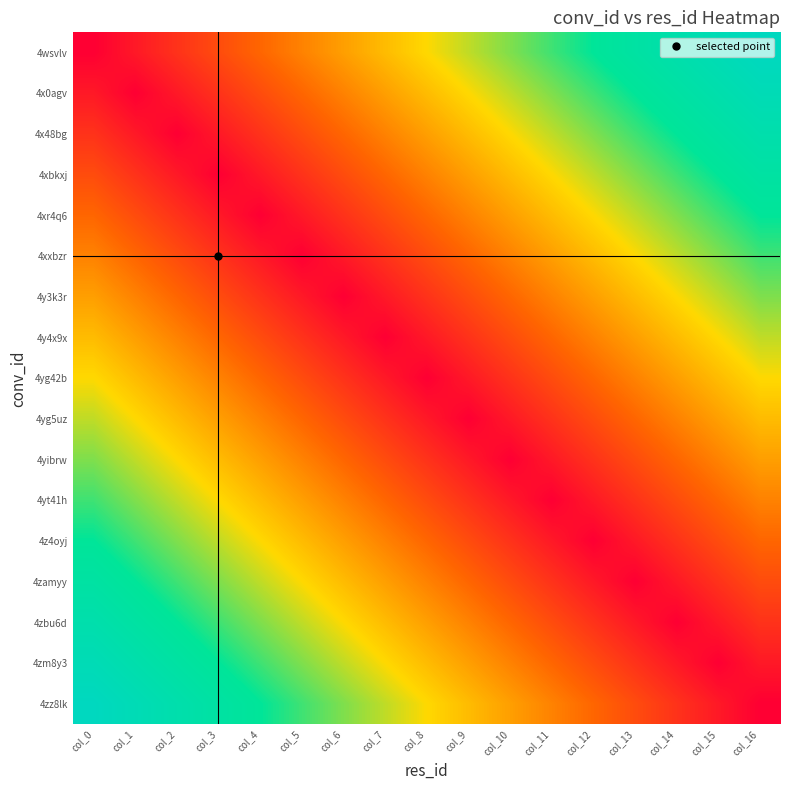

Reading right to left, transcribe all the data shown in this chart.

4wsvlv: col_16=1.0	col_15=0.9	col_14=0.9	col_13=0.8	col_12=0.8	col_11=0.7	col_10=0.6	col_9=0.6	col_8=0.5	col_7=0.4	col_6=0.4	col_5=0.3	col_4=0.2	col_3=0.2	col_2=0.1	col_1=0.1	col_0=0.0
4x0agv: col_16=0.9	col_15=0.9	col_14=0.8	col_13=0.8	col_12=0.7	col_11=0.6	col_10=0.6	col_9=0.5	col_8=0.4	col_7=0.4	col_6=0.3	col_5=0.2	col_4=0.2	col_3=0.1	col_2=0.1	col_1=0.0	col_0=0.1
4x48bg: col_16=0.9	col_15=0.8	col_14=0.8	col_13=0.7	col_12=0.6	col_11=0.6	col_10=0.5	col_9=0.4	col_8=0.4	col_7=0.3	col_6=0.2	col_5=0.2	col_4=0.1	col_3=0.1	col_2=0.0	col_1=0.1	col_0=0.1
4xbkxj: col_16=0.8	col_15=0.8	col_14=0.7	col_13=0.6	col_12=0.6	col_11=0.5	col_10=0.4	col_9=0.4	col_8=0.3	col_7=0.2	col_6=0.2	col_5=0.1	col_4=0.1	col_3=0.0	col_2=0.1	col_1=0.1	col_0=0.2
4xr4q6: col_16=0.8	col_15=0.7	col_14=0.6	col_13=0.6	col_12=0.5	col_11=0.4	col_10=0.4	col_9=0.3	col_8=0.2	col_7=0.2	col_6=0.1	col_5=0.1	col_4=0.0	col_3=0.1	col_2=0.1	col_1=0.2	col_0=0.2
4xxbzr: col_16=0.7	col_15=0.6	col_14=0.6	col_13=0.5	col_12=0.4	col_11=0.4	col_10=0.3	col_9=0.2	col_8=0.2	col_7=0.1	col_6=0.1	col_5=0.0	col_4=0.1	col_3=0.1	col_2=0.2	col_1=0.2	col_0=0.3
4y3k3r: col_16=0.6	col_15=0.6	col_14=0.5	col_13=0.4	col_12=0.4	col_11=0.3	col_10=0.2	col_9=0.2	col_8=0.1	col_7=0.1	col_6=0.0	col_5=0.1	col_4=0.1	col_3=0.2	col_2=0.2	col_1=0.3	col_0=0.4
4y4x9x: col_16=0.6	col_15=0.5	col_14=0.4	col_13=0.4	col_12=0.3	col_11=0.2	col_10=0.2	col_9=0.1	col_8=0.1	col_7=0.0	col_6=0.1	col_5=0.1	col_4=0.2	col_3=0.2	col_2=0.3	col_1=0.4	col_0=0.4
4yg42b: col_16=0.5	col_15=0.4	col_14=0.4	col_13=0.3	col_12=0.2	col_11=0.2	col_10=0.1	col_9=0.1	col_8=0.0	col_7=0.1	col_6=0.1	col_5=0.2	col_4=0.2	col_3=0.3	col_2=0.4	col_1=0.4	col_0=0.5
4yg5uz: col_16=0.4	col_15=0.4	col_14=0.3	col_13=0.2	col_12=0.2	col_11=0.1	col_10=0.1	col_9=0.0	col_8=0.1	col_7=0.1	col_6=0.2	col_5=0.2	col_4=0.3	col_3=0.4	col_2=0.4	col_1=0.5	col_0=0.6
4yibrw: col_16=0.4	col_15=0.3	col_14=0.2	col_13=0.2	col_12=0.1	col_11=0.1	col_10=0.0	col_9=0.1	col_8=0.1	col_7=0.2	col_6=0.2	col_5=0.3	col_4=0.4	col_3=0.4	col_2=0.5	col_1=0.6	col_0=0.6
4yt41h: col_16=0.3	col_15=0.2	col_14=0.2	col_13=0.1	col_12=0.1	col_11=0.0	col_10=0.1	col_9=0.1	col_8=0.2	col_7=0.2	col_6=0.3	col_5=0.4	col_4=0.4	col_3=0.5	col_2=0.6	col_1=0.6	col_0=0.7
4z4oyj: col_16=0.2	col_15=0.2	col_14=0.1	col_13=0.1	col_12=0.0	col_11=0.1	col_10=0.1	col_9=0.2	col_8=0.2	col_7=0.3	col_6=0.4	col_5=0.4	col_4=0.5	col_3=0.6	col_2=0.6	col_1=0.7	col_0=0.8
4zamyy: col_16=0.2	col_15=0.1	col_14=0.1	col_13=0.0	col_12=0.1	col_11=0.1	col_10=0.2	col_9=0.2	col_8=0.3	col_7=0.4	col_6=0.4	col_5=0.5	col_4=0.6	col_3=0.6	col_2=0.7	col_1=0.8	col_0=0.8
4zbu6d: col_16=0.1	col_15=0.1	col_14=0.0	col_13=0.1	col_12=0.1	col_11=0.2	col_10=0.2	col_9=0.3	col_8=0.4	col_7=0.4	col_6=0.5	col_5=0.6	col_4=0.6	col_3=0.7	col_2=0.8	col_1=0.8	col_0=0.9
4zm8y3: col_16=0.1	col_15=0.0	col_14=0.1	col_13=0.1	col_12=0.2	col_11=0.2	col_10=0.3	col_9=0.4	col_8=0.4	col_7=0.5	col_6=0.6	col_5=0.6	col_4=0.7	col_3=0.8	col_2=0.8	col_1=0.9	col_0=0.9
4zz8lk: col_16=0.0	col_15=0.1	col_14=0.1	col_13=0.2	col_12=0.2	col_11=0.3	col_10=0.4	col_9=0.4	col_8=0.5	col_7=0.6	col_6=0.6	col_5=0.7	col_4=0.8	col_3=0.8	col_2=0.9	col_1=0.9	col_0=1.0